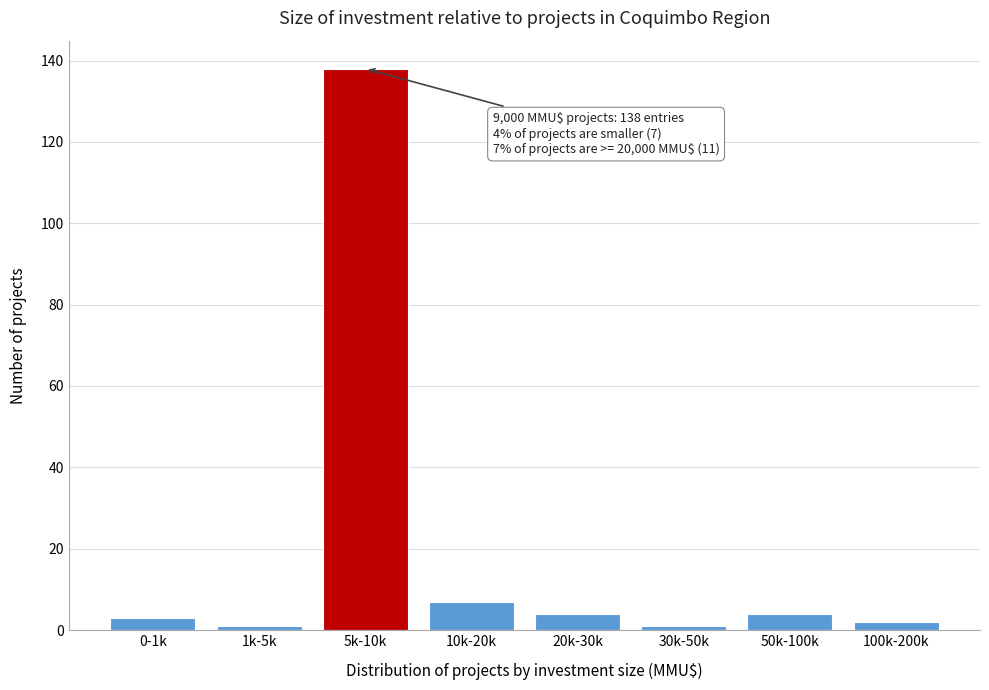

Reading left to right, extract all data points from this chart.

3	1	138	7	4	1	4	2